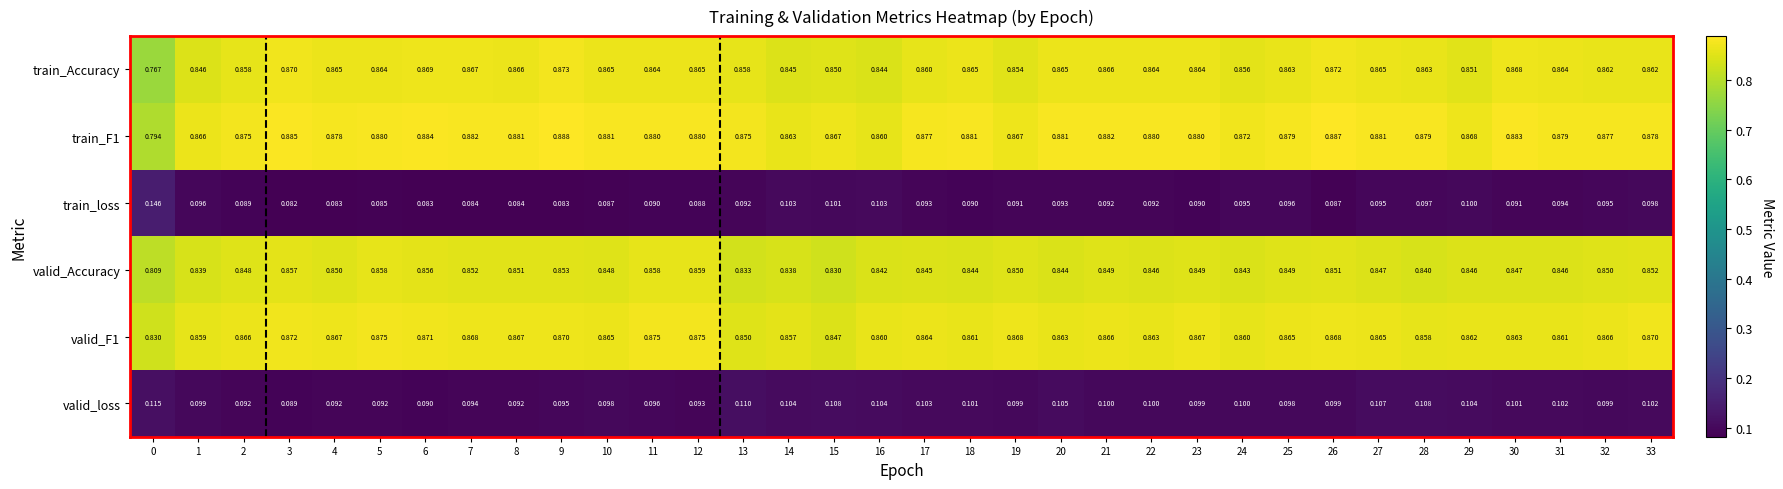

Which series has the widest spread of values?

train_Accuracy